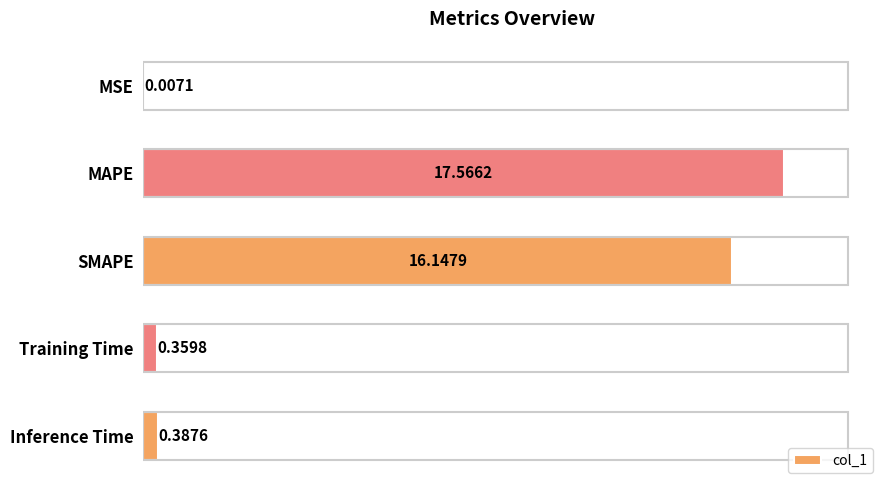

Count the number of data series in this chart.

1